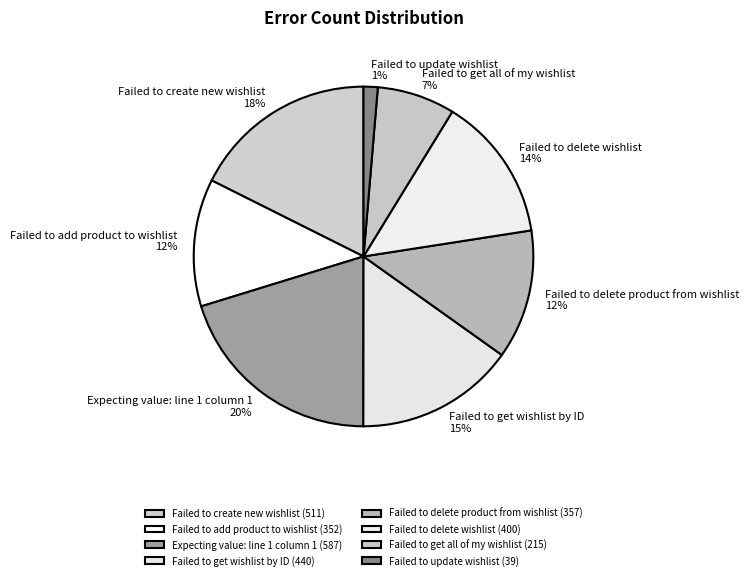

What is the largest slice in the pie chart?

Expecting value: line 1 column 1